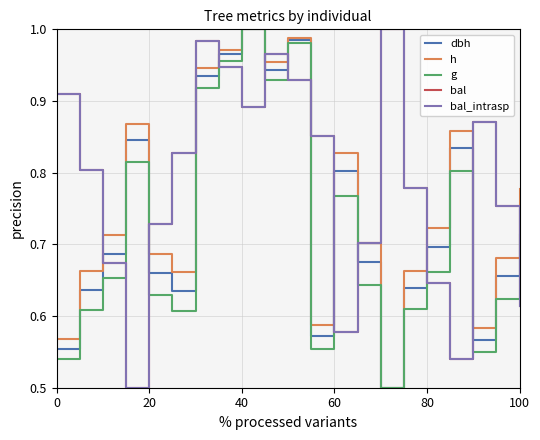

Does the chart display data point markers on the line(s)?

No